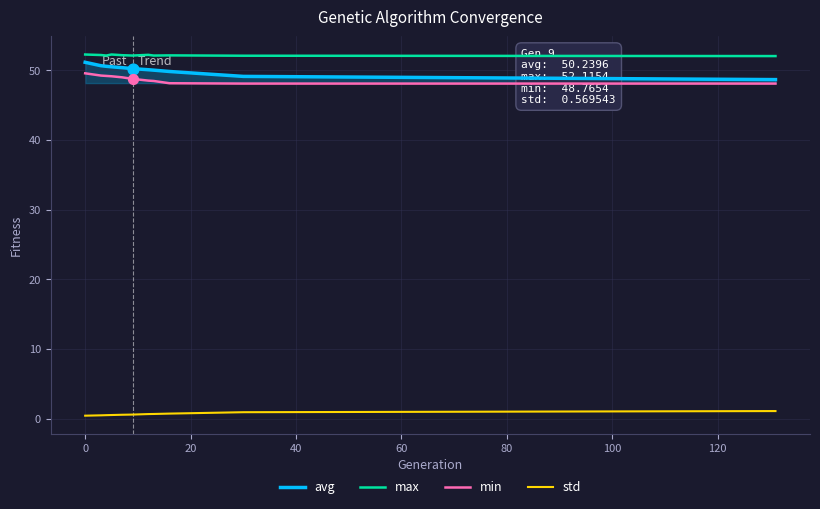

What is the difference between the maximum and minimum values in the min series?

1.5